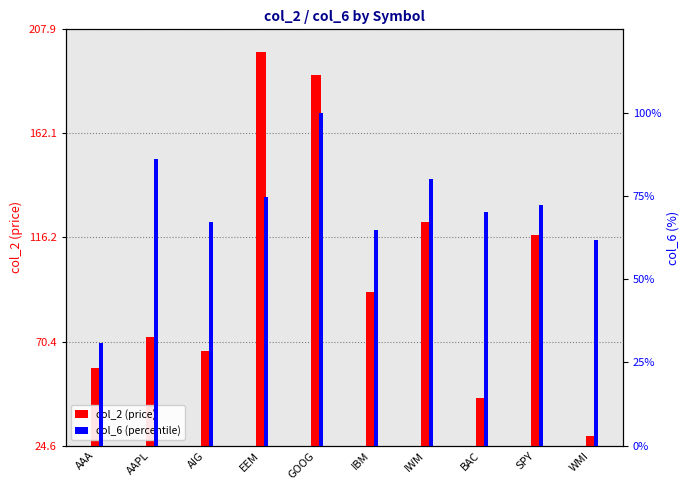

Reading right to left, extract all data points from this chart.

col_2 (price): 28.9	117.5	45.5	123.0	92.0	188.0	198.0	66.4	72.6	58.9
col_6 (percentile): 61.7	72.4	70.1	80.1	64.9	100.0	74.8	67.1	86.1	30.8